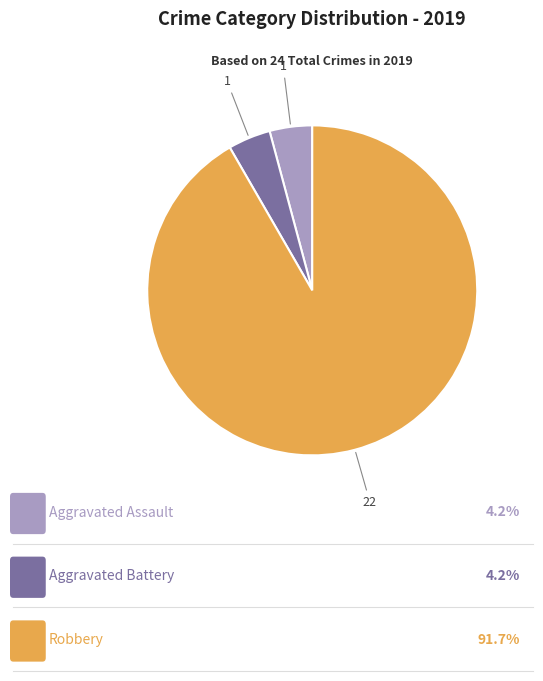

Is there a majority slice in this chart?

Yes